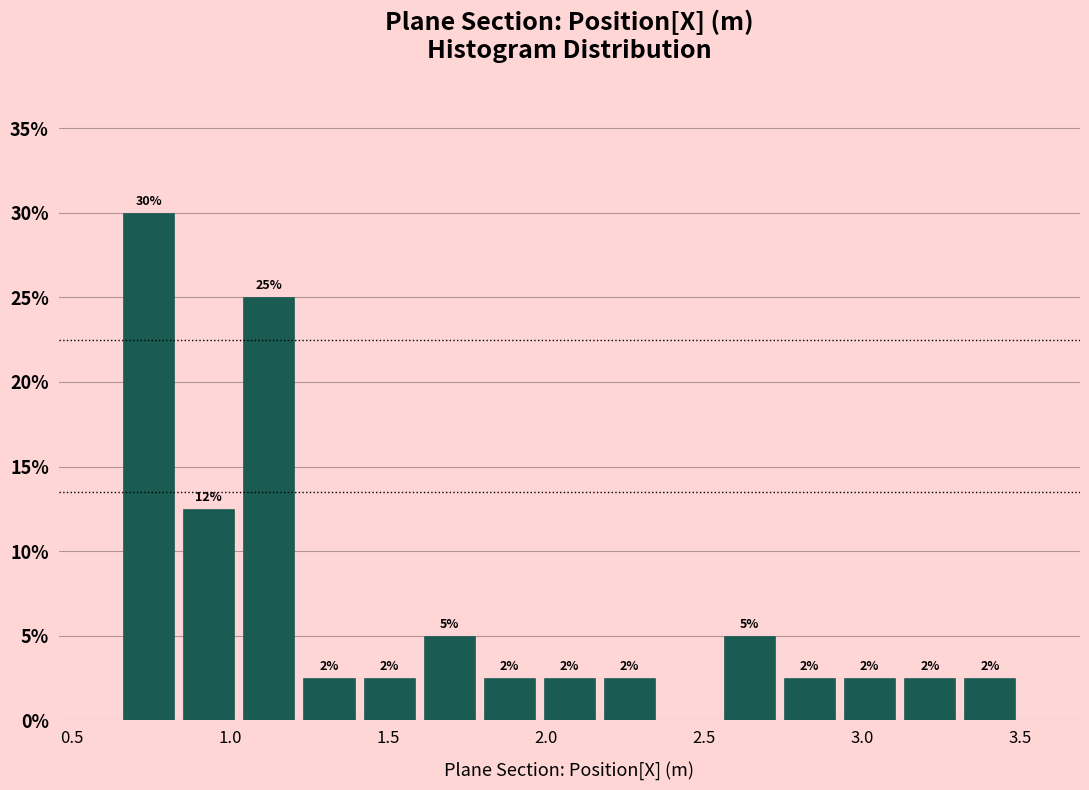

Around what value on the x-axis is the tallest bar? Give the approximate position of its centre, as read against the axis.

0.75